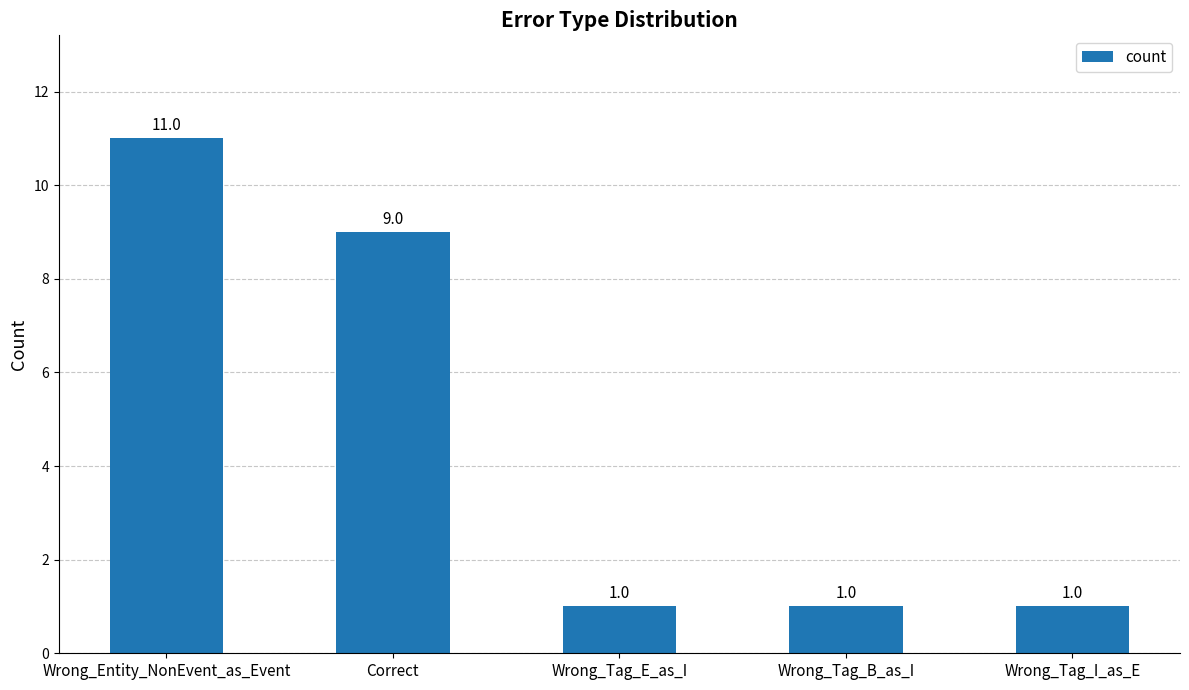

What is the average value?

5